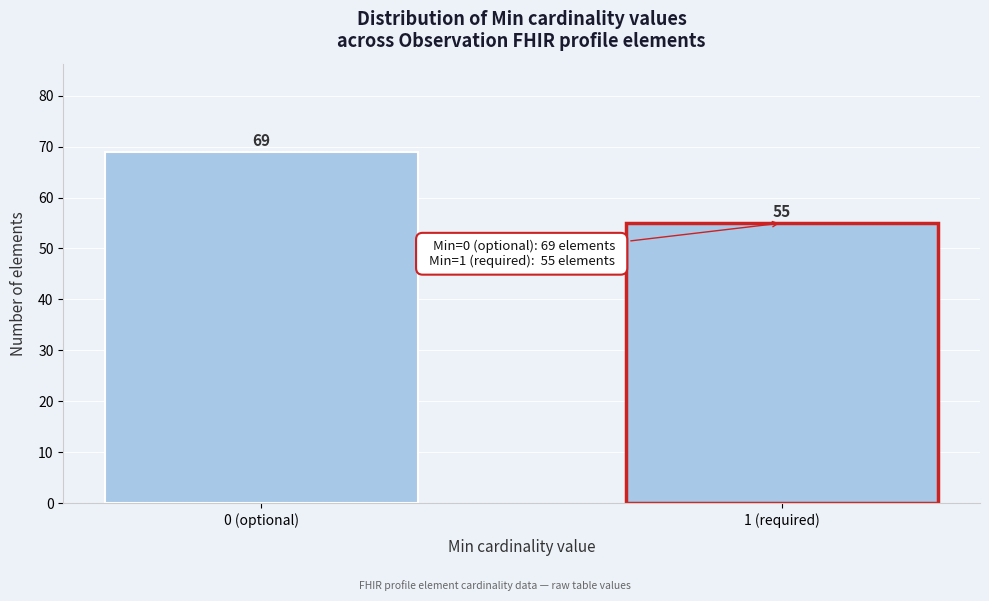

Reading left to right, list all the values displayed in this chart.

0 (optional)=69	1 (required)=55